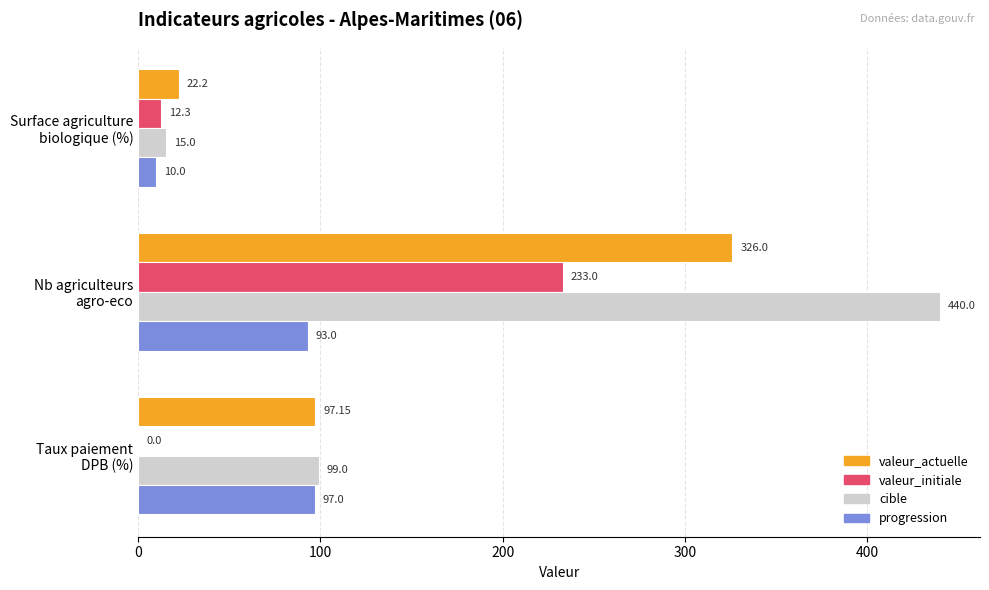

What is the average value of the valeur_actuelle series?

148.5